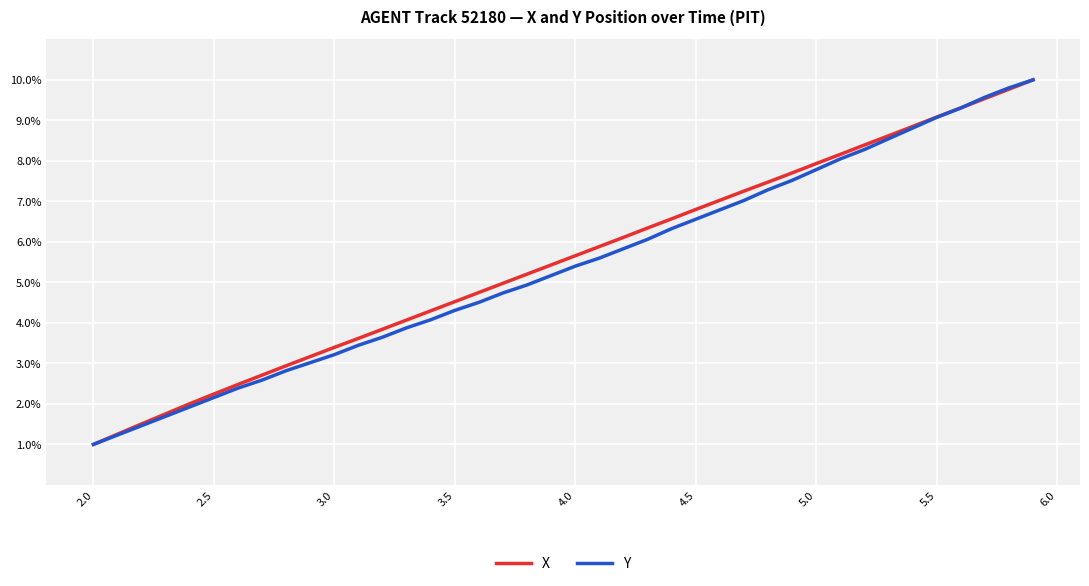

What is the maximum value shown in the chart?

10.0